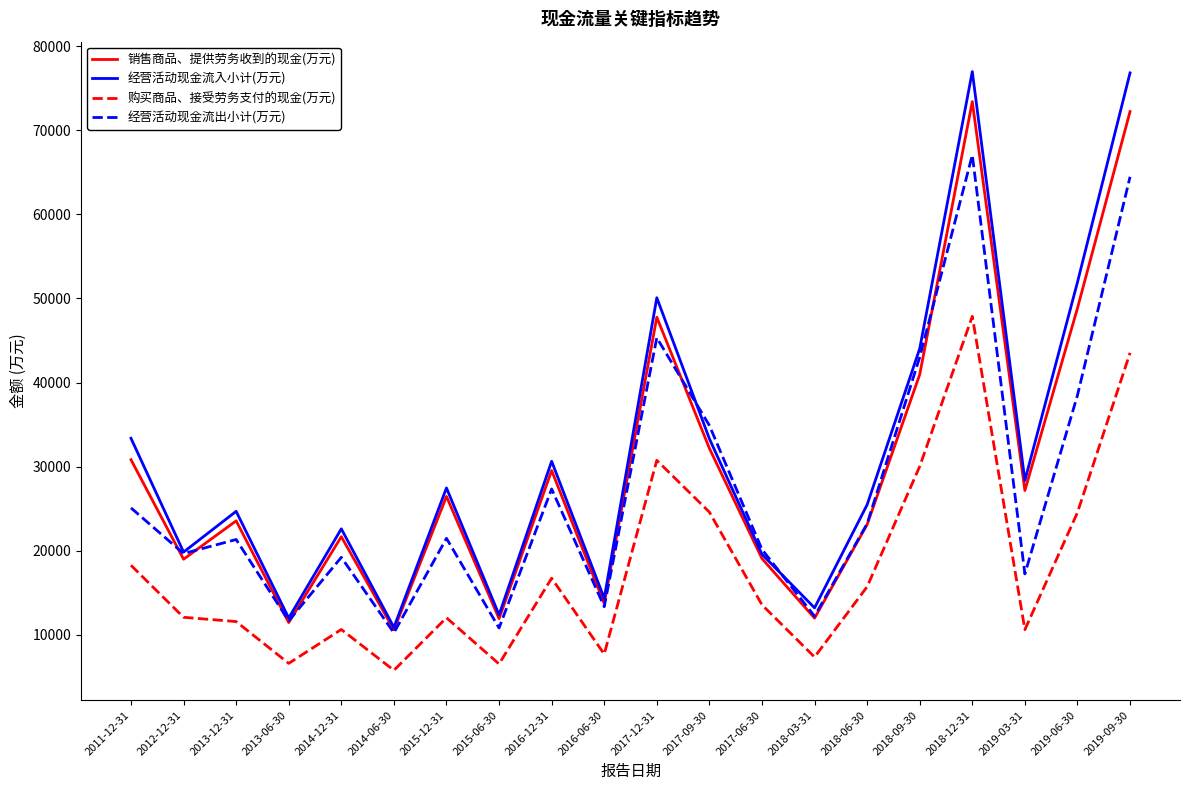

What is the total value across all series at 2016-06-30?

49175